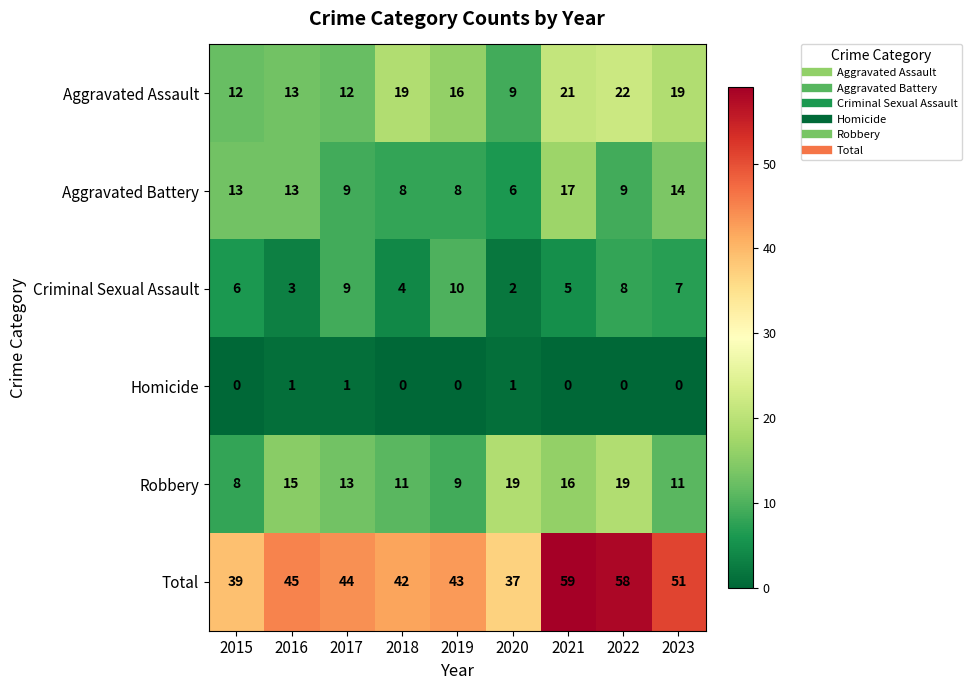

The Robbery series shows 9 at 2016. True or false?

False